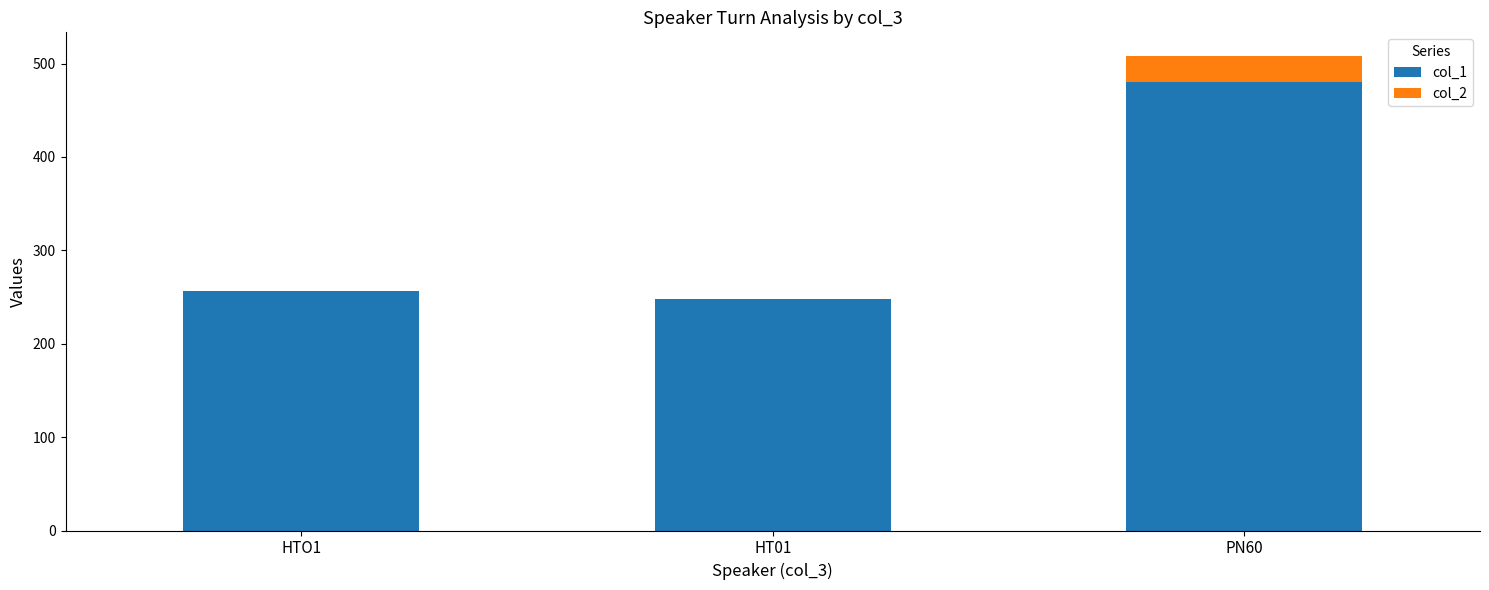

Is it true that col_1 equals 480 at PN60?

True